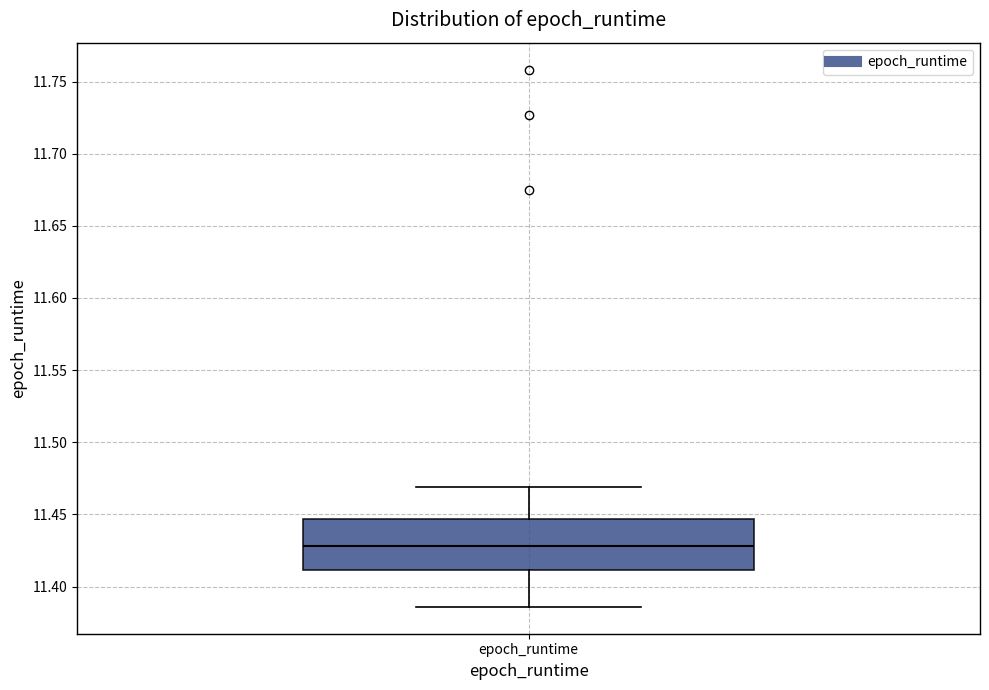

Where does the upper whisker of the box for epoch_runtime end on the y-axis? The values are not printed on the chart, so give them approximately, as read against the axis.

11.470